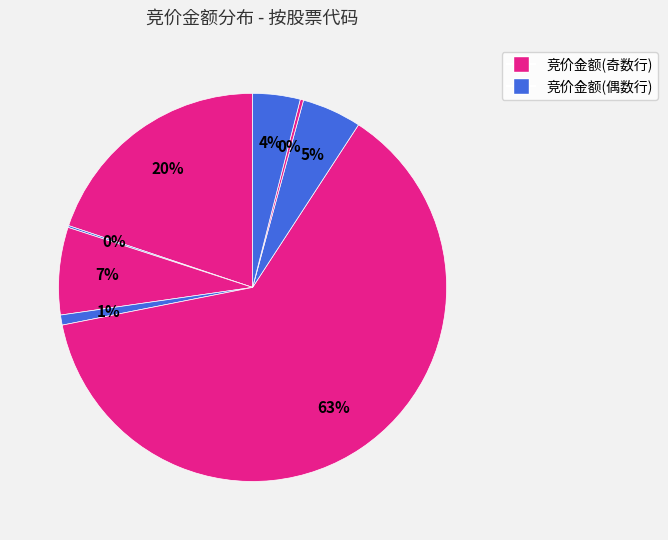

How many segments does this pie chart have?

8